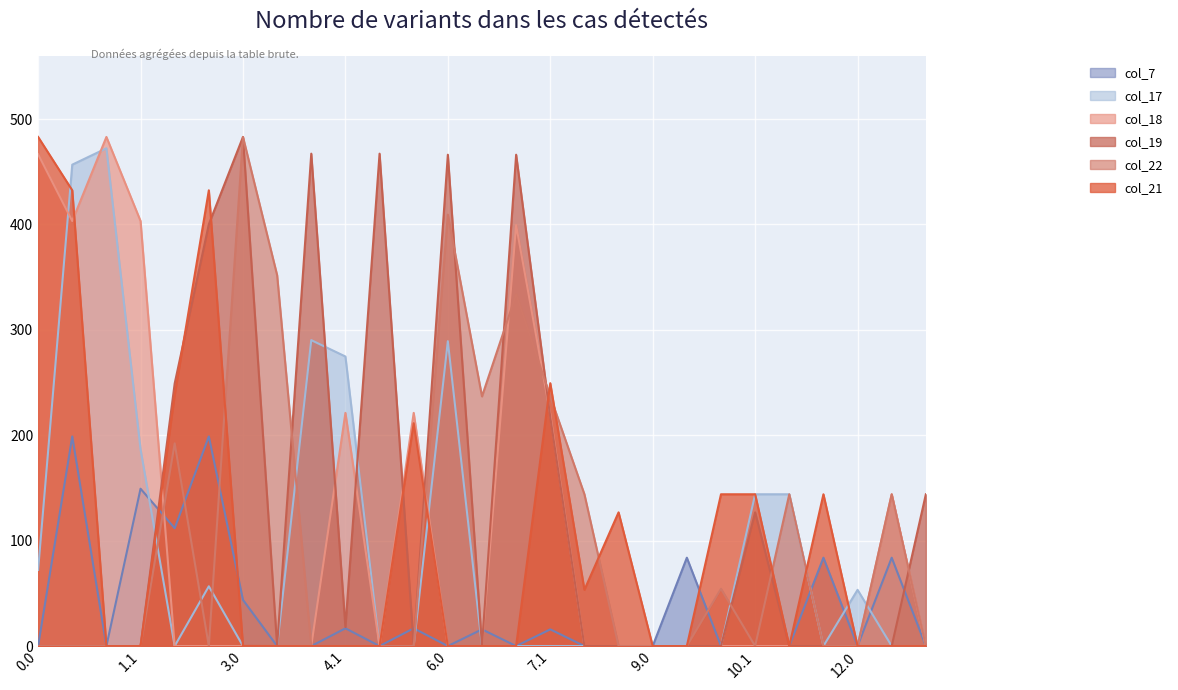

What is the label of the 5th point from the right?

11.0